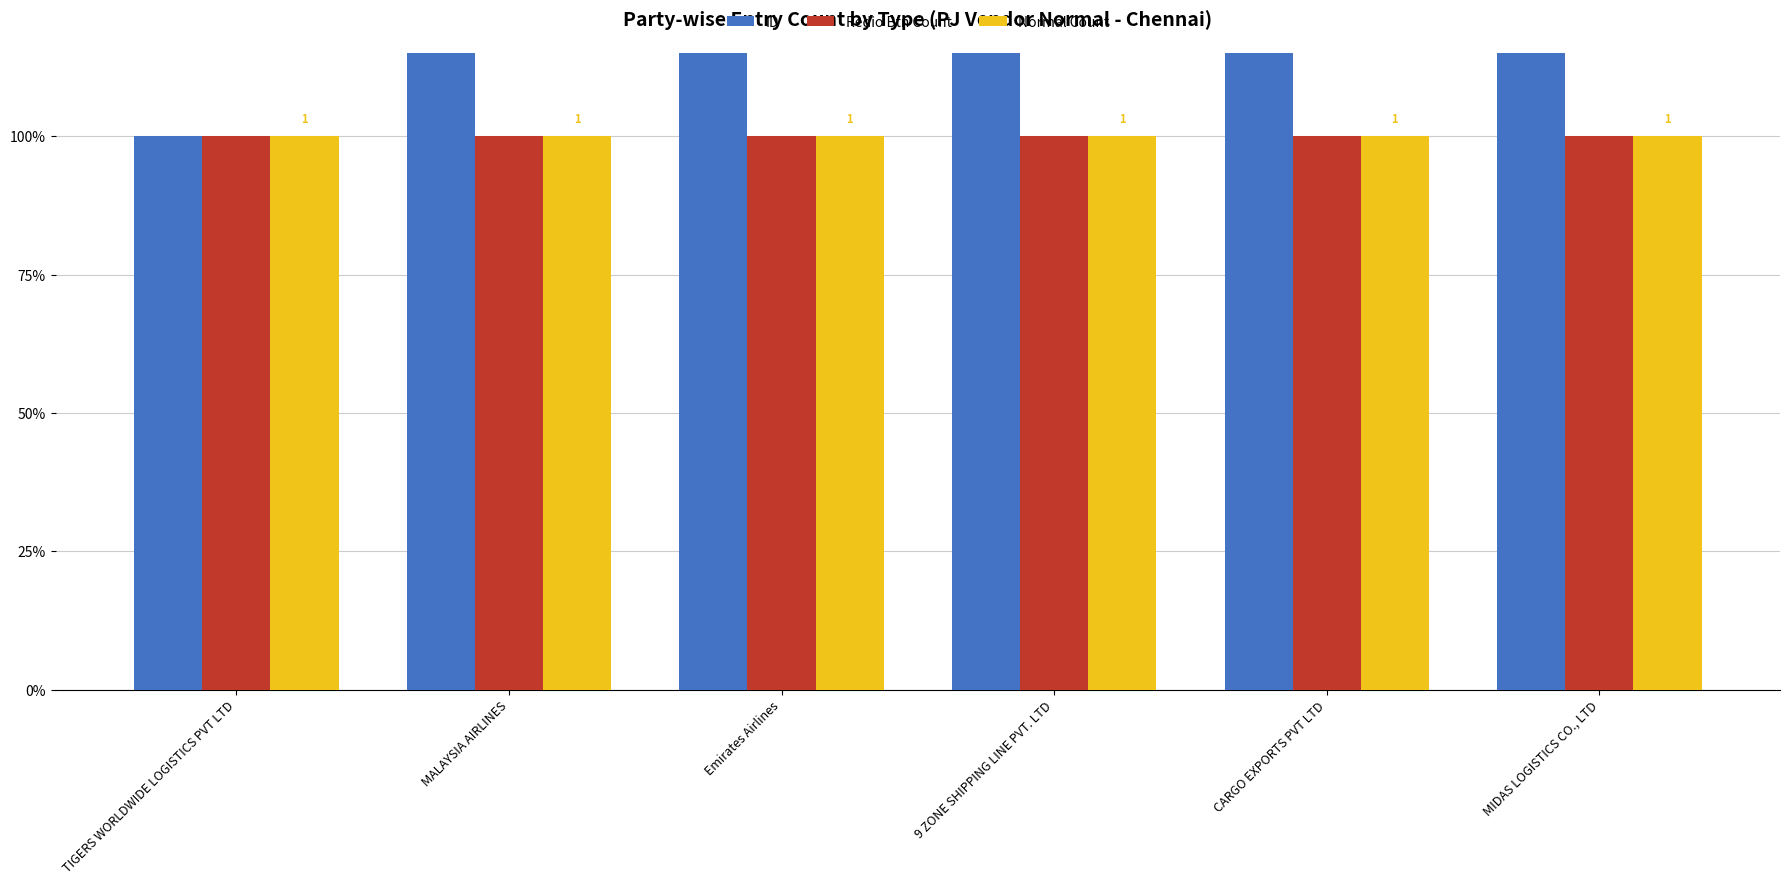

Which category has the lowest value in the Normal Count series?

TIGERS WORLDWIDE LOGISTICS PVT LTD